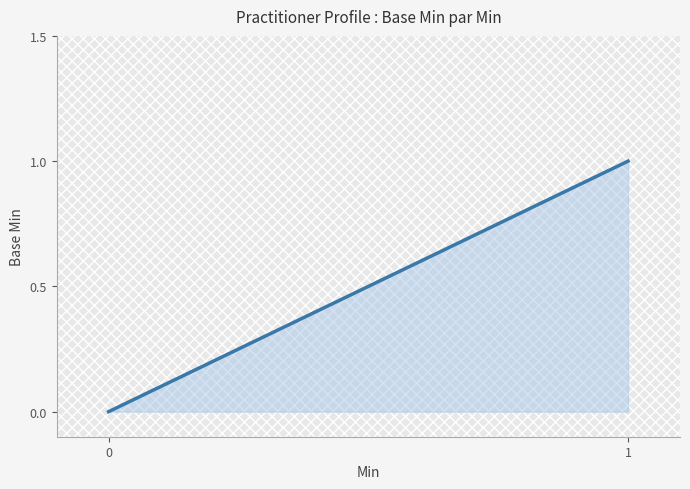

List the labels in order of value, smallest first.

0, 1